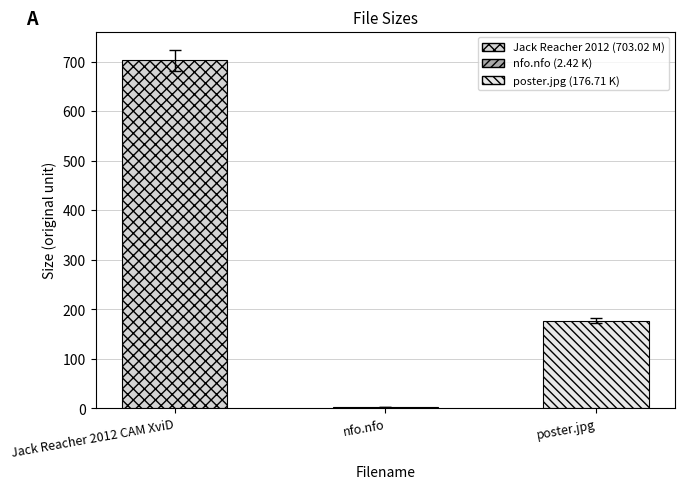

Reading left to right, extract all data points from this chart.

Jack Reacher 2012 CAM XviD=703.0	nfo.nfo=2.4	poster.jpg=176.7